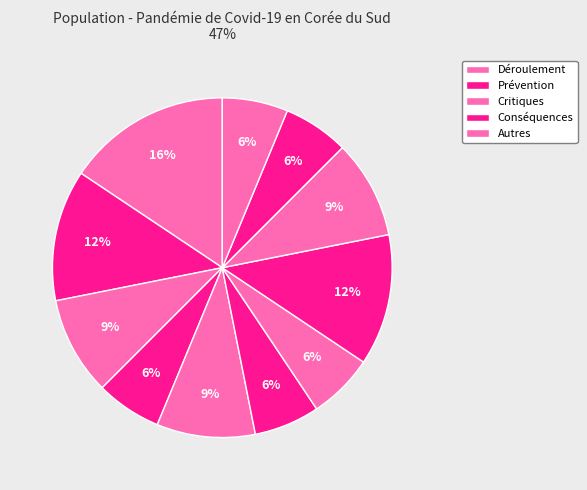

To the nearest percent, what is the average slice percentage?

9%